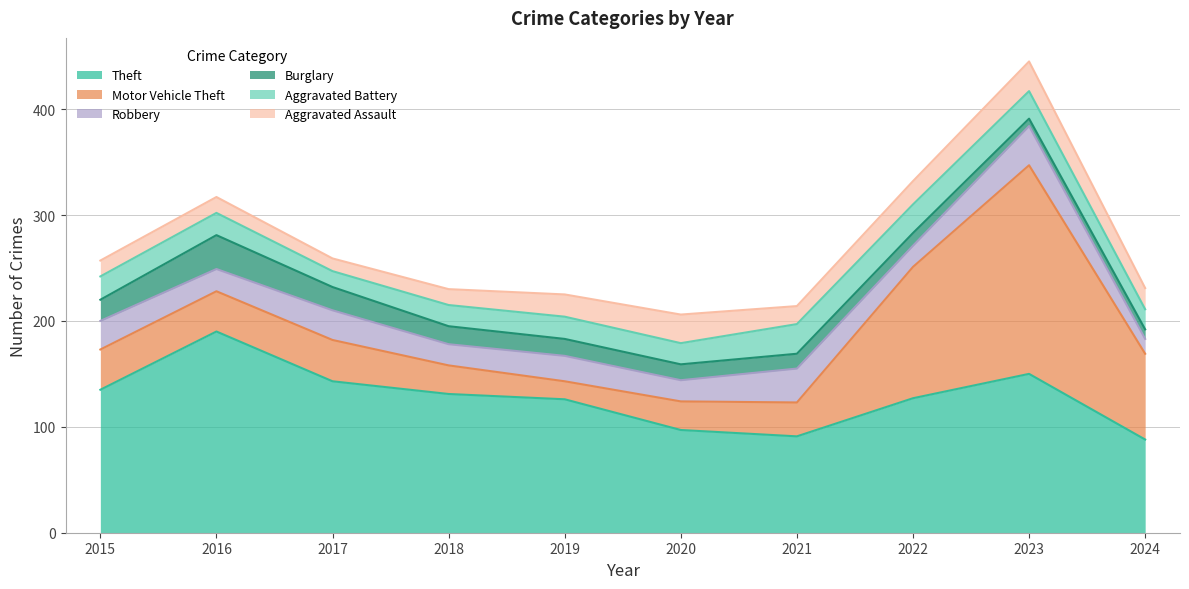

What is the lowest value of the Burglary series?

7